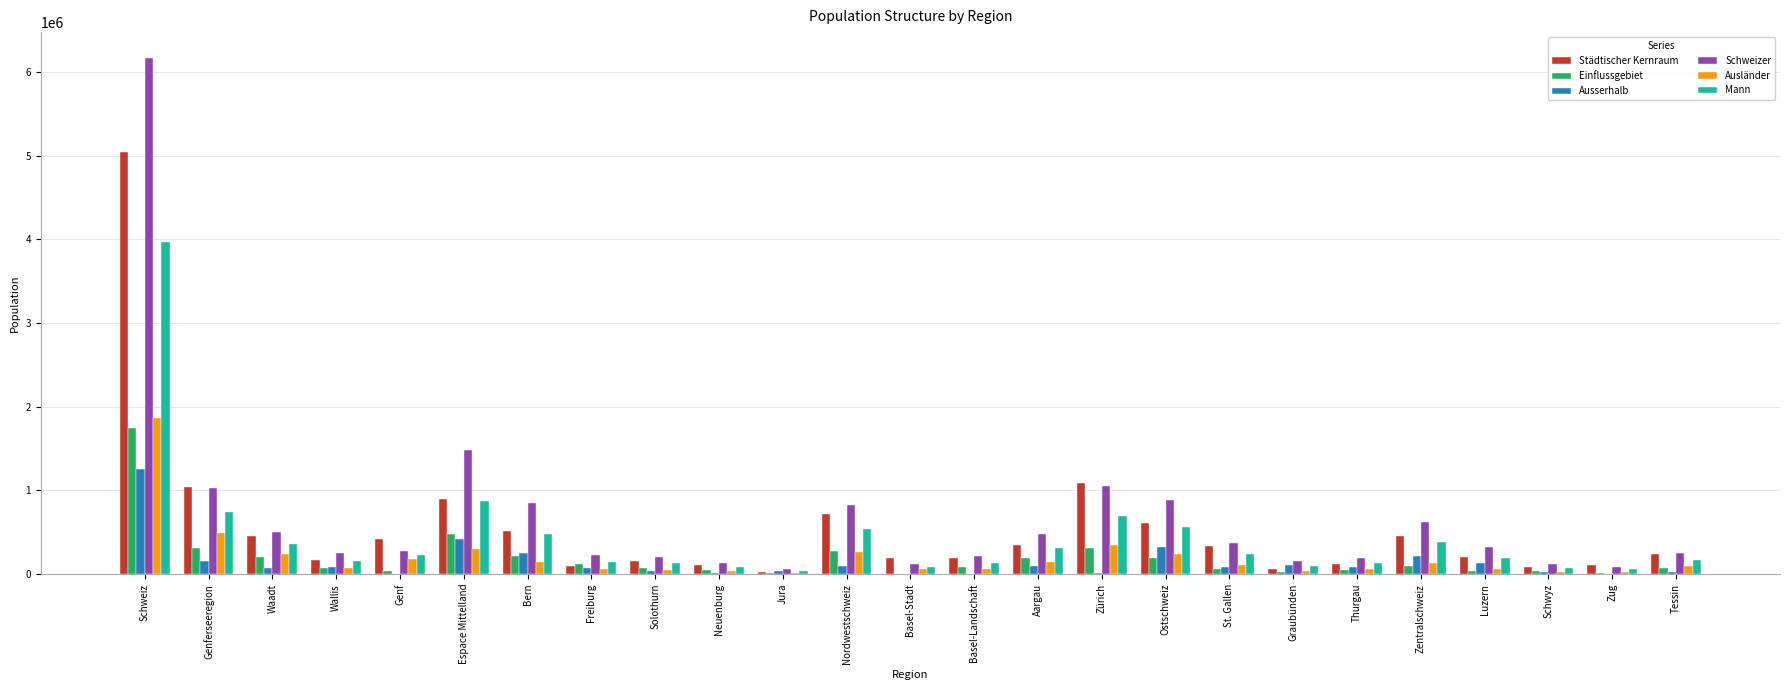

What is the sum of all Einflussgebiet values?

4772033